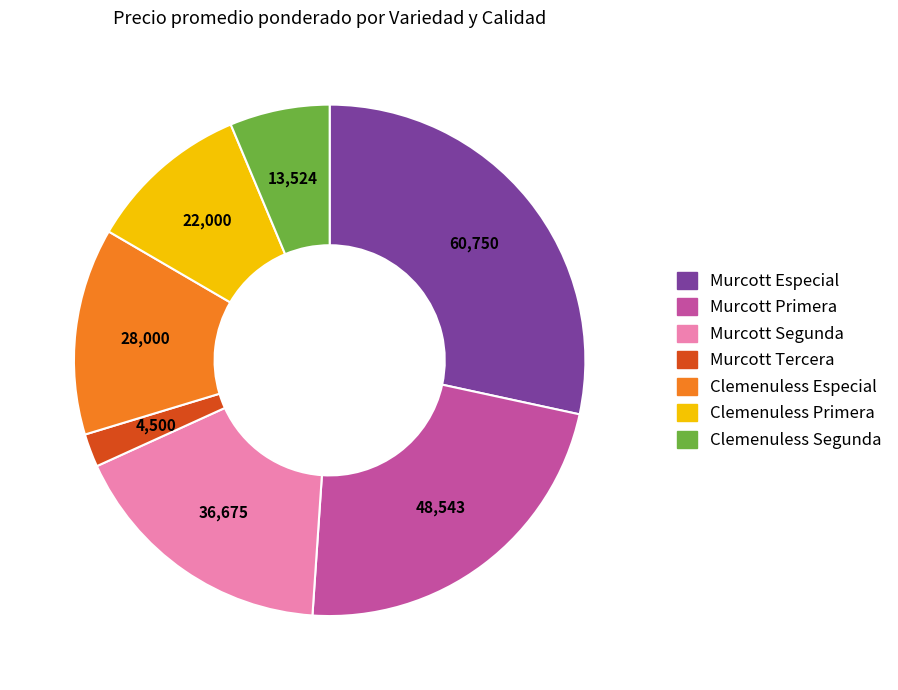

Do Murcott Tercera and Murcott Primera together represent more than half of the pie?

No